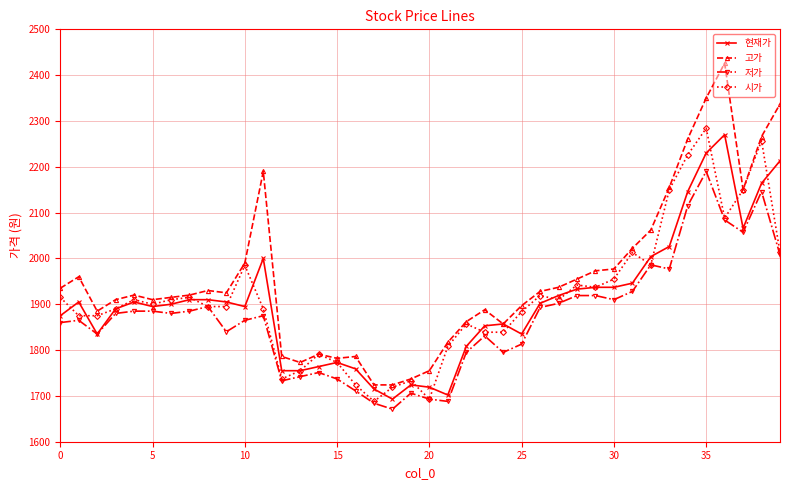

What is the value of the 현재가 point at the 25th from the left?

1857